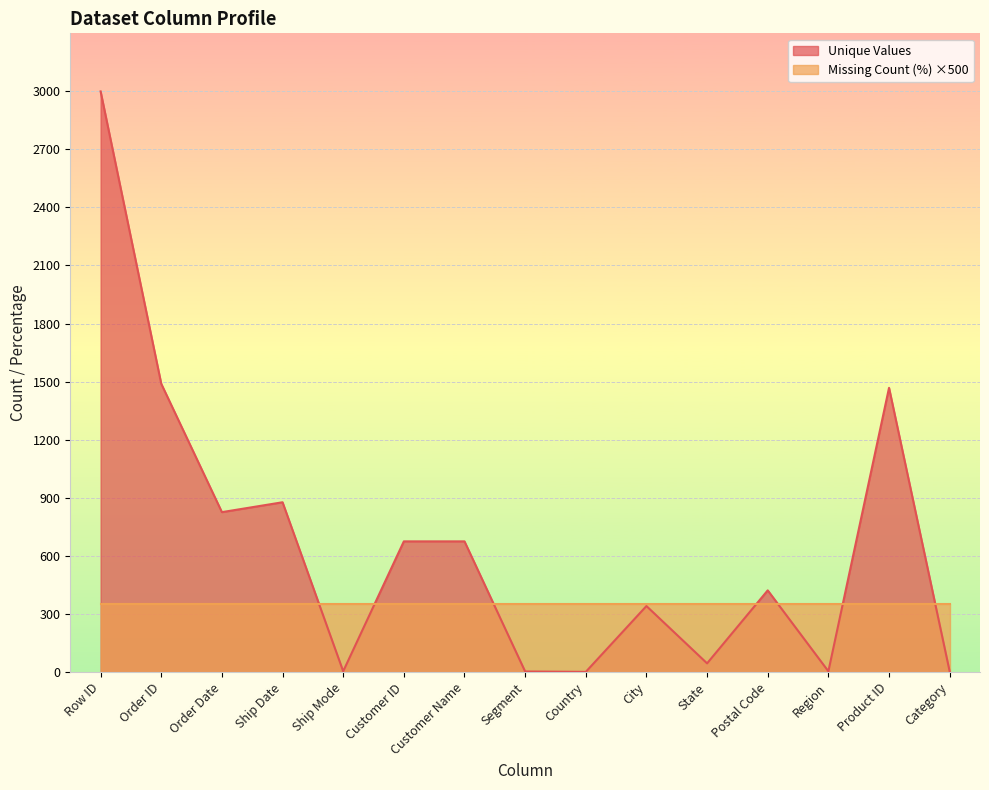

Rank the categories by value from lowest to highest.

Country, Segment, Category, Ship Mode, Region, State, City, Postal Code, Customer ID, Customer Name, Order Date, Ship Date, Product ID, Order ID, Row ID